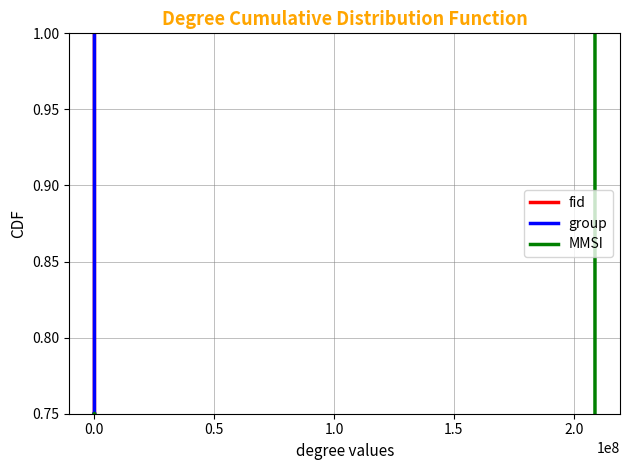

Between −0.5 and 1.0, which series saw the biggest shift?

fid